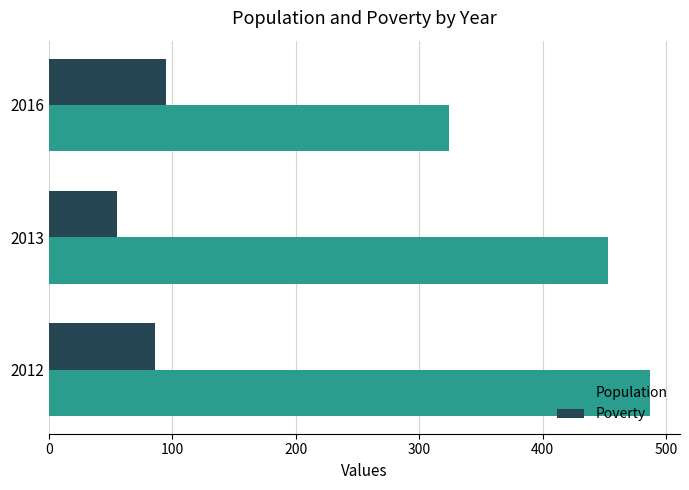

Which series has the largest total across all categories?

Population